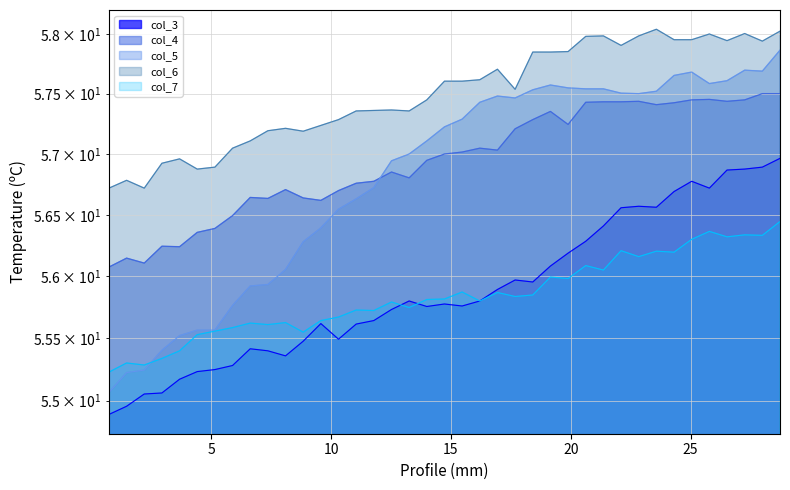

At which label does col_6 reach its minimum?

0.73667